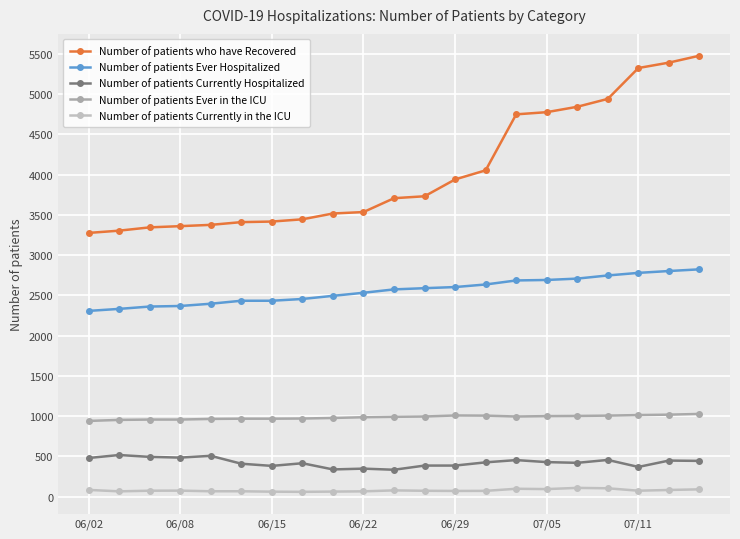

True or false: Number of patients who have Recovered and Number of patients Currently Hospitalized cross at least once.

False